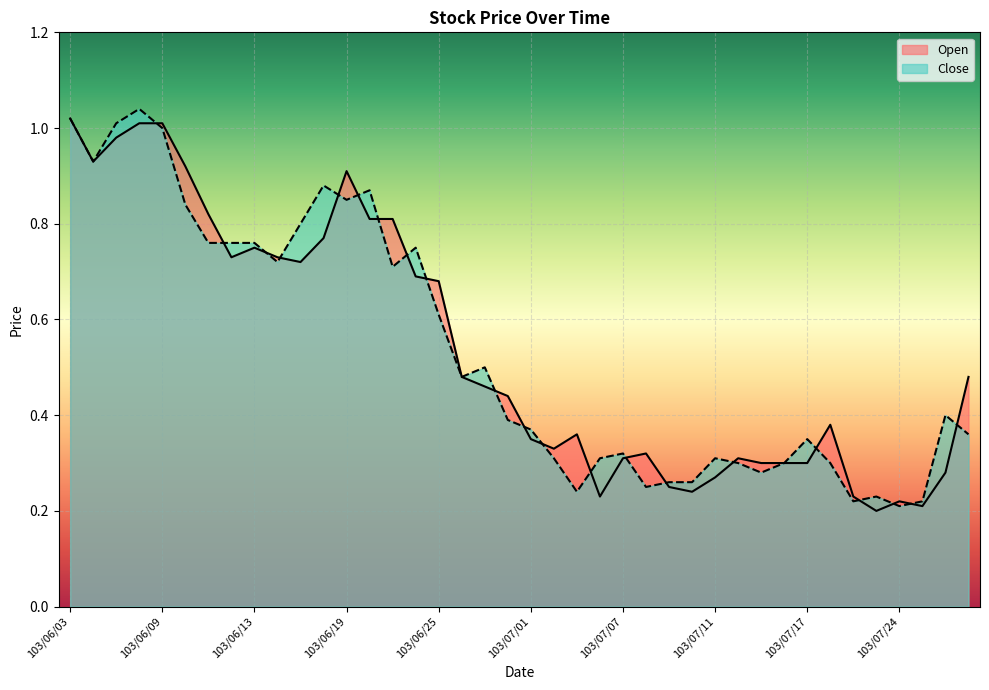

At how many categories does at least one series exceed 0?

40